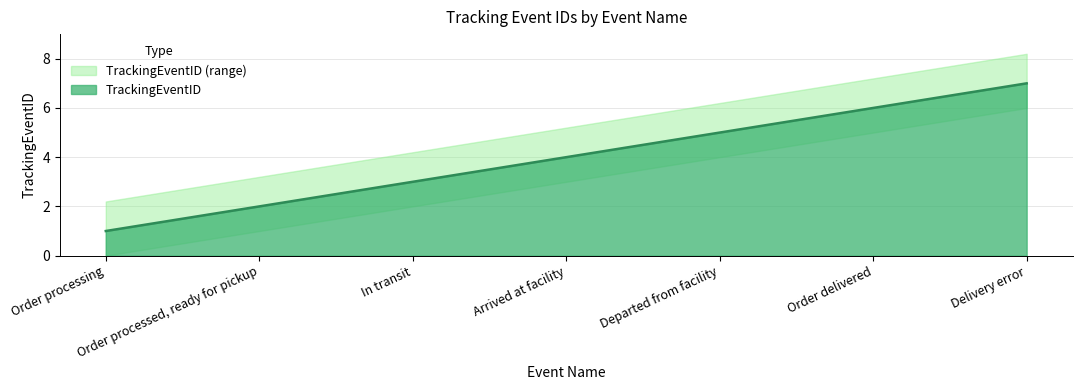

List the labels in order of value, largest first.

Delivery error, Order delivered, Departed from facility, Arrived at facility, In transit, Order processed, ready for pickup, Order processing